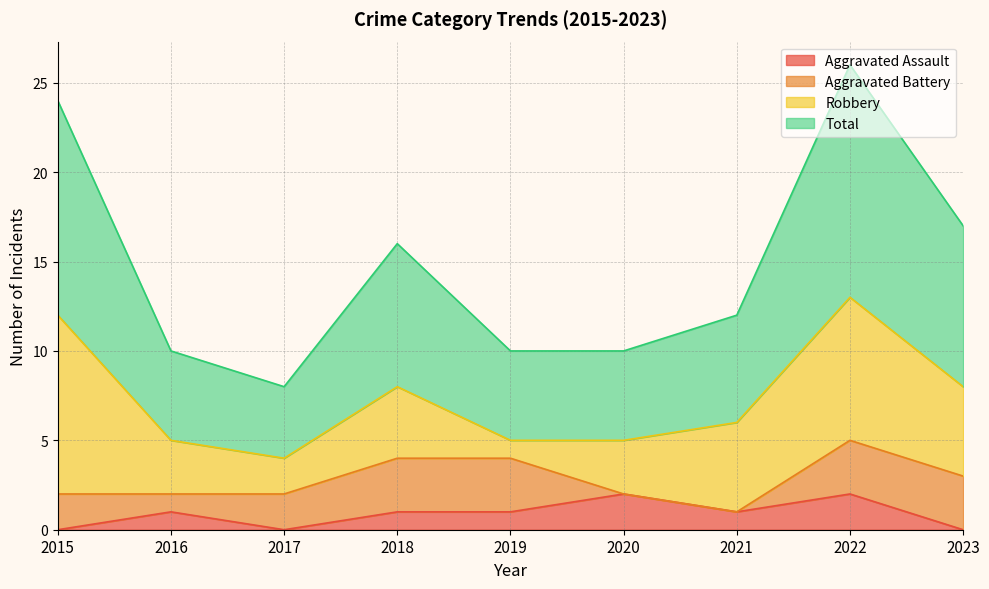

At which label is Aggravated Assault closest to 1?

2016